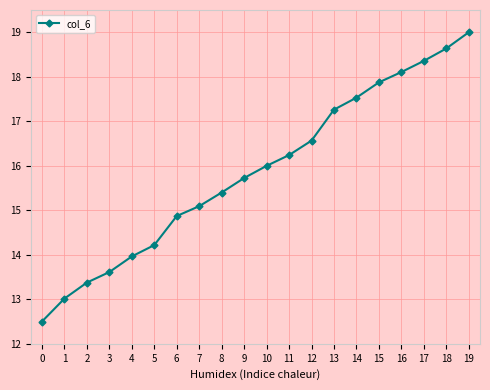

The value at 2 is 3.0. True or false?

False